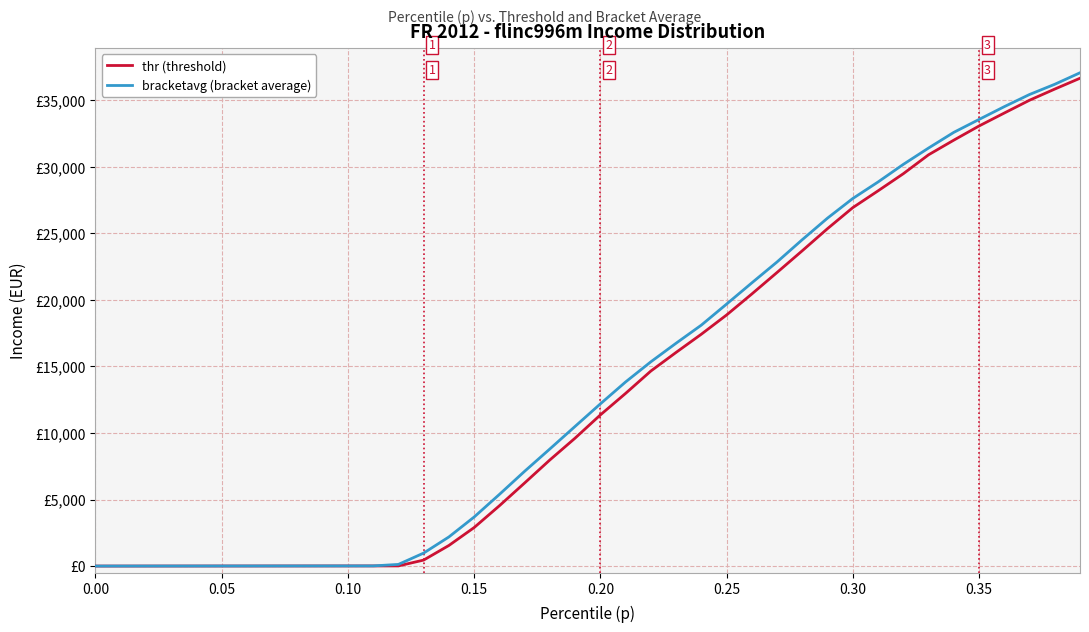

Does the chart have visible grid lines?

Yes